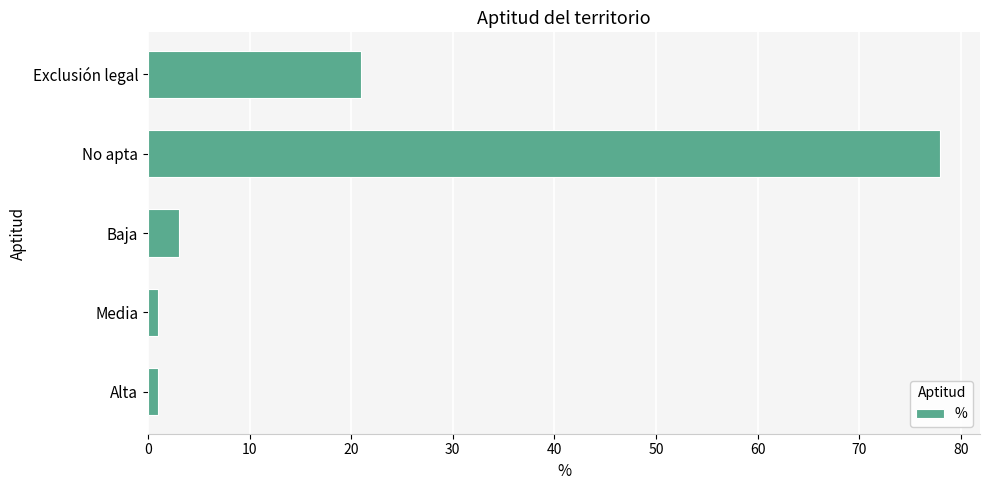

The value at No apta is 78. True or false?

True